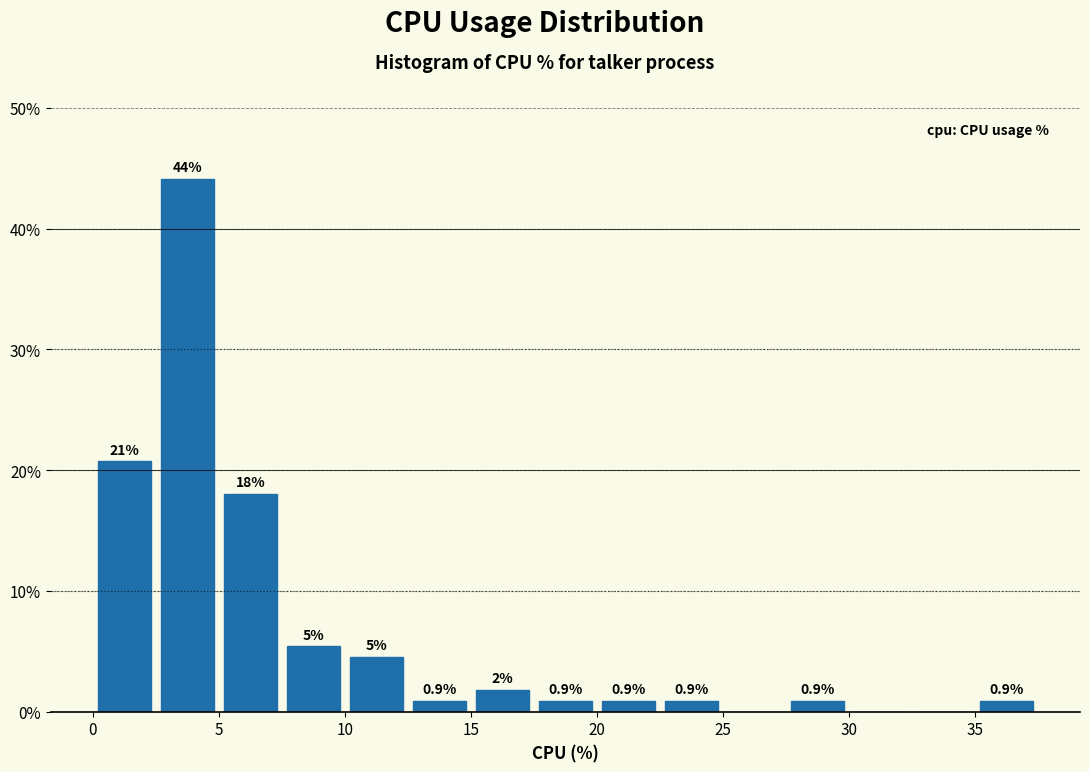

Which range on the x-axis has the tallest bar?

2.5 to 5.0